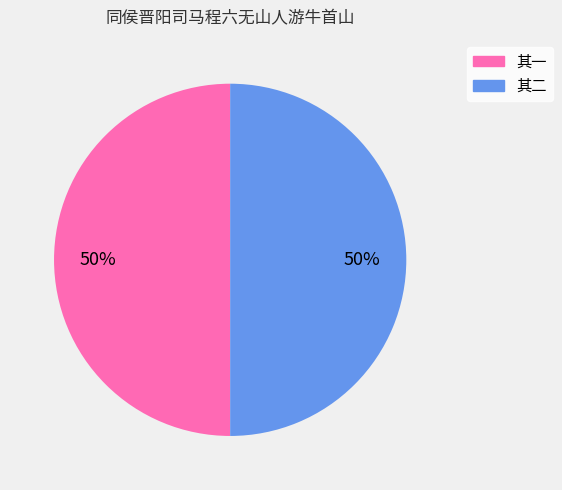

To the nearest percent, what is the average slice percentage?

50%